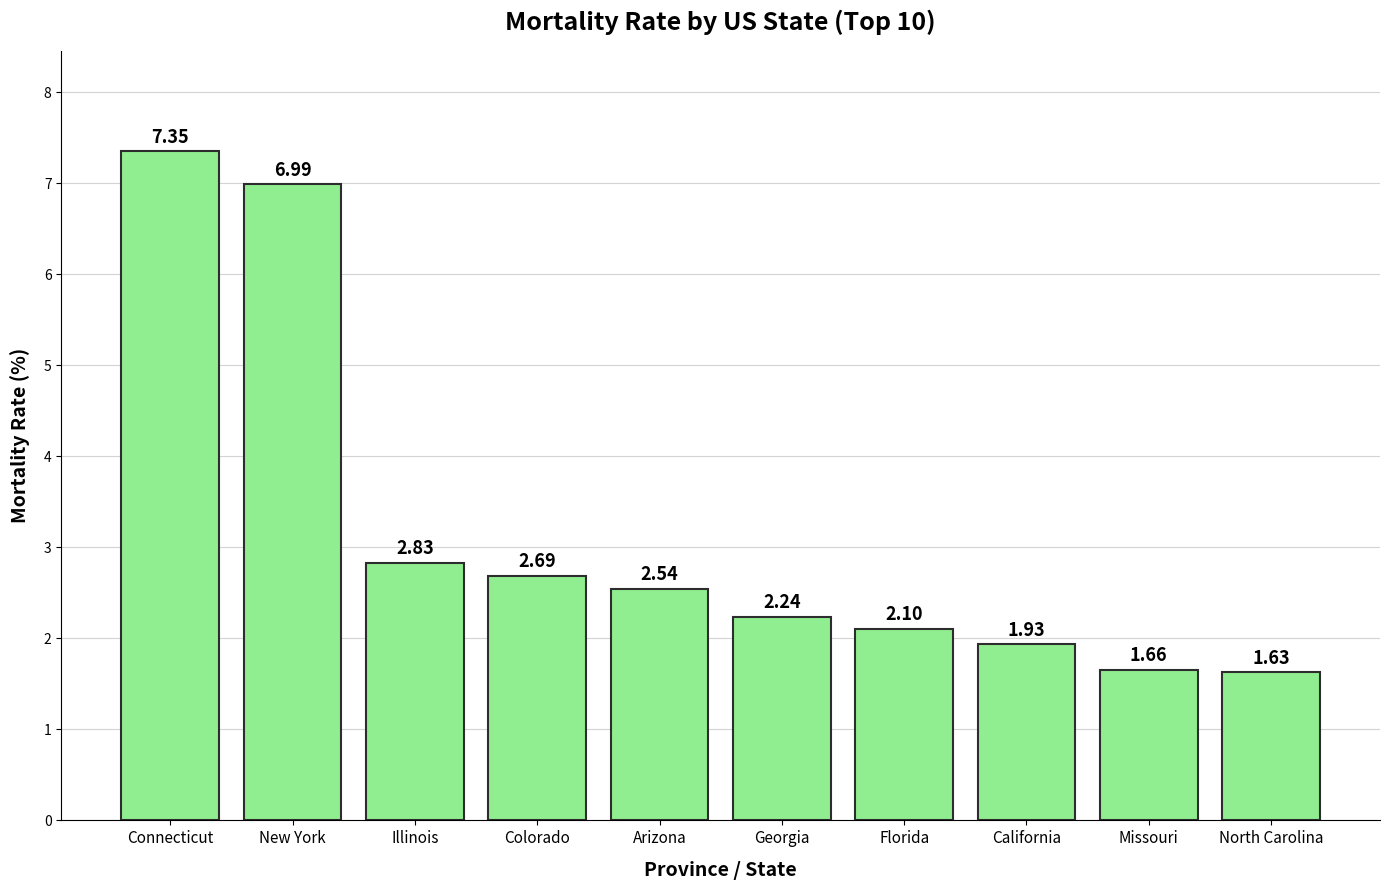

How many data points are less than 2?

3